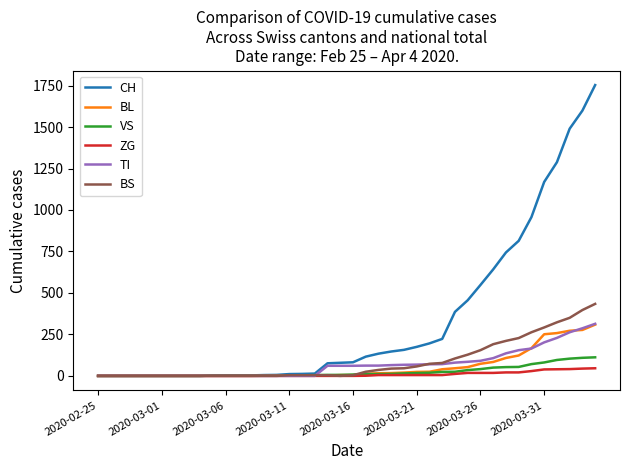

After their last crossing, which series has the higher values: BL or VS?

BL